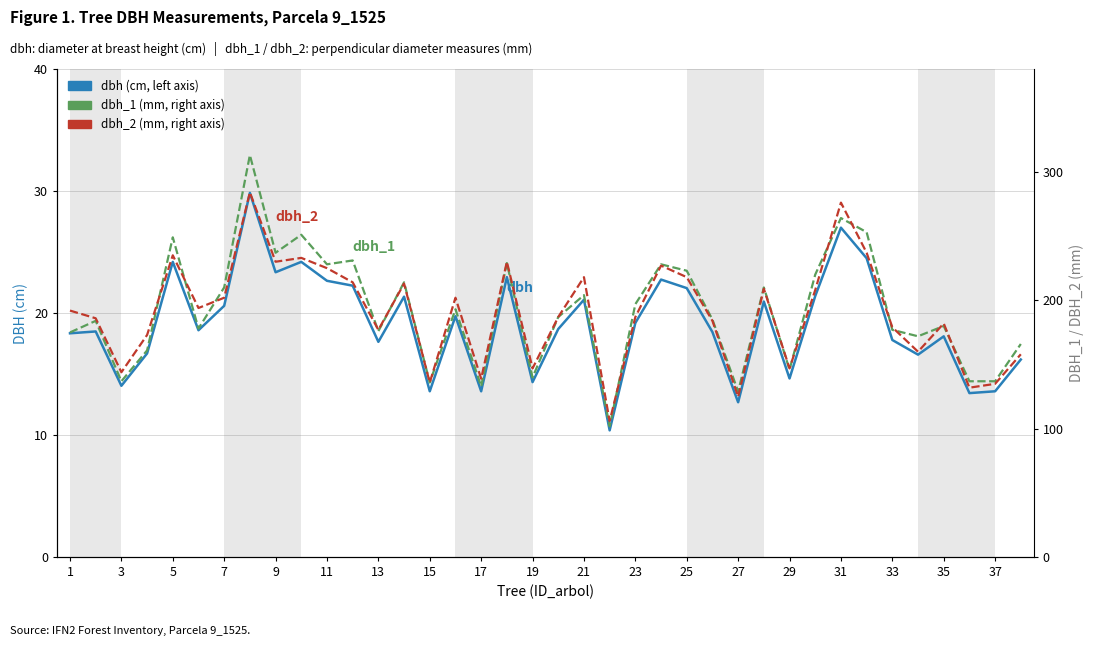

How many interior local valleys does the dbh series have?

12